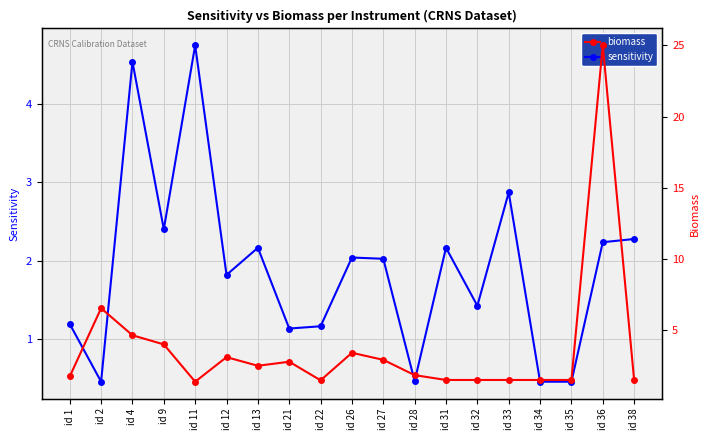

At how many categories does at least one series exceed 23?

1